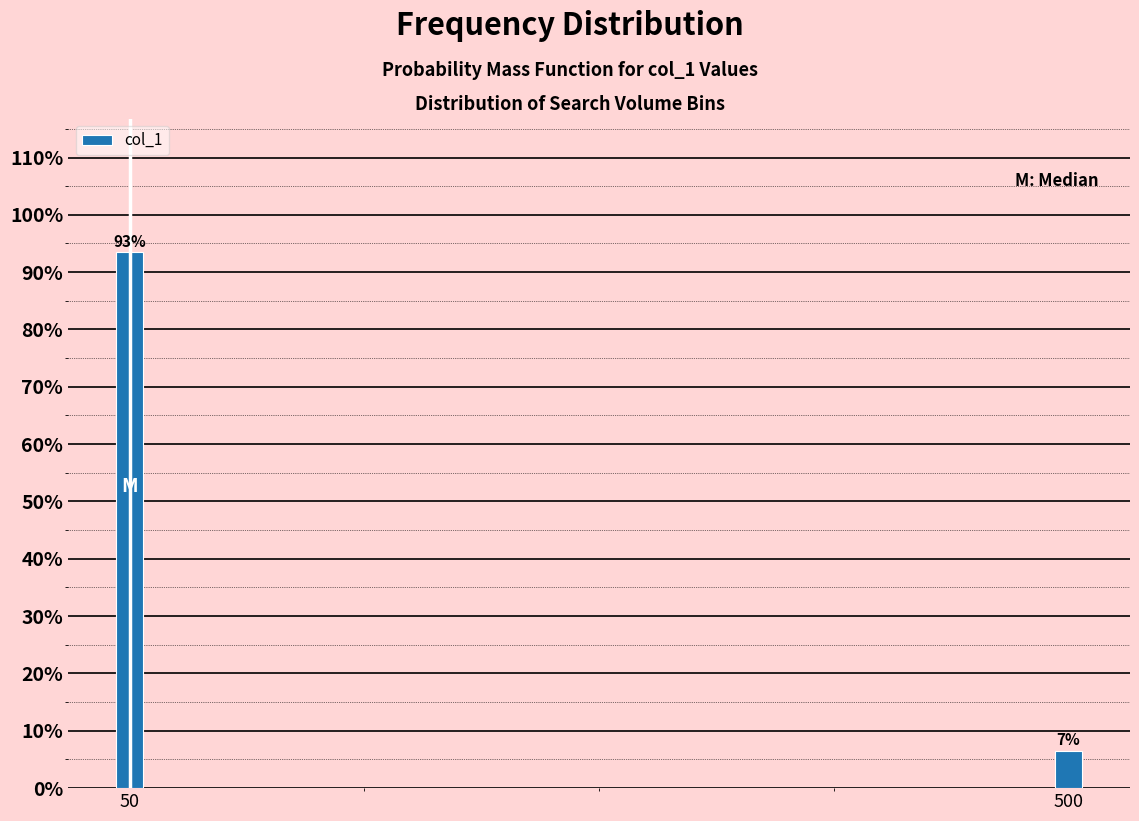

Where is the data nearest to the value 50?

500